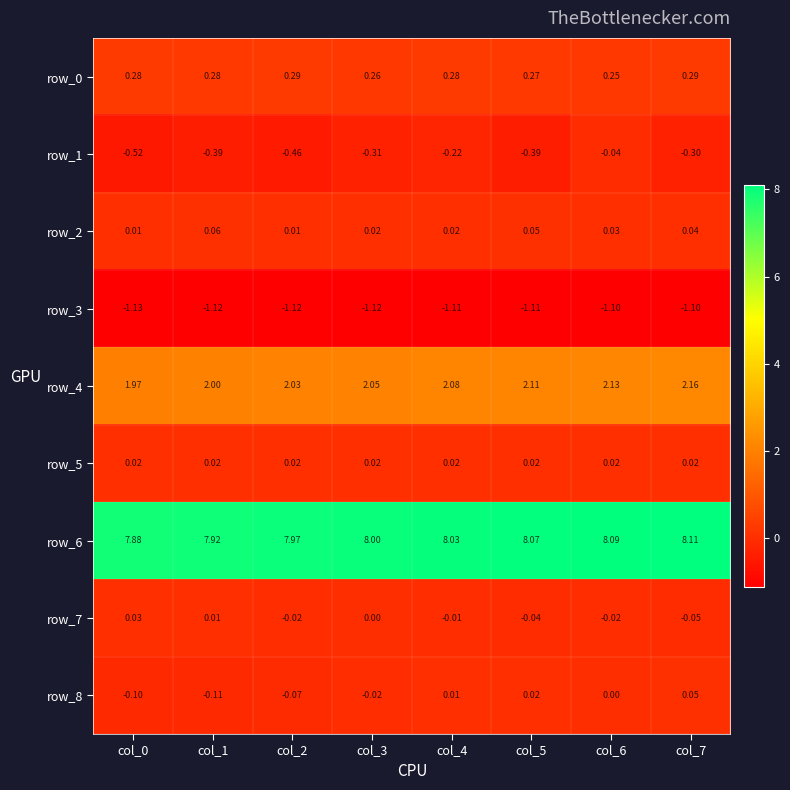

Which series changed the most between col_5 and col_7?

row_1